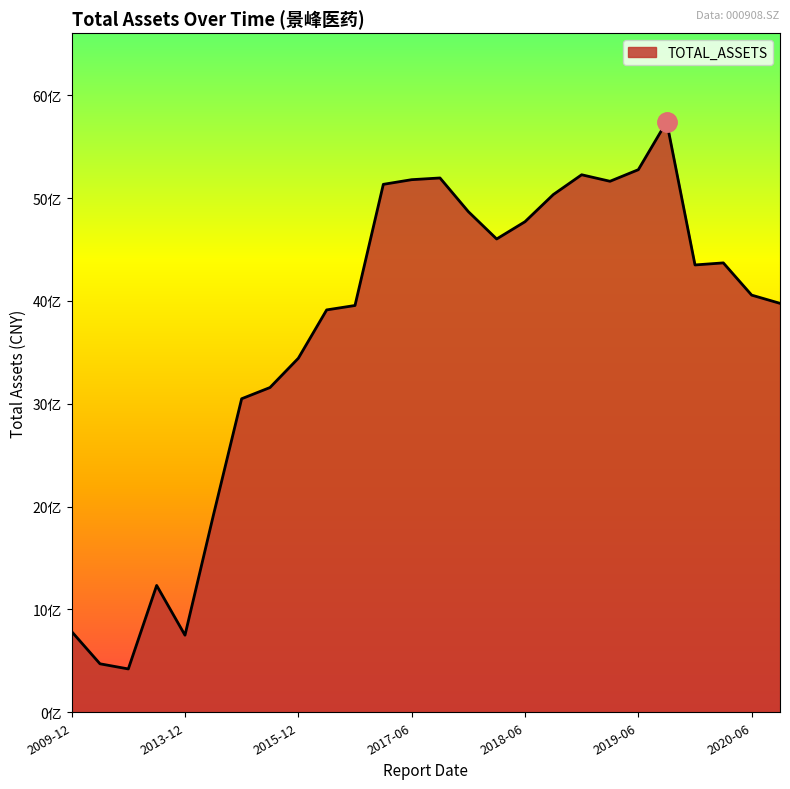

List the labels in order of value, smallest first.

2011-12-31, 2010-12-31, 2013-12-31, 2009-12-31, 2012-12-31, 2014-12-31, 2015-06-30, 2015-09-30, 2015-12-31, 2016-06-30, 2016-09-30, 2020-09-30, 2020-06-30, 2019-12-31, 2020-03-31, 2018-03-31, 2018-06-30, 2017-12-31, 2018-09-30, 2016-12-31, 2019-03-31, 2017-06-30, 2017-09-30, 2018-12-31, 2019-06-30, 2019-09-30